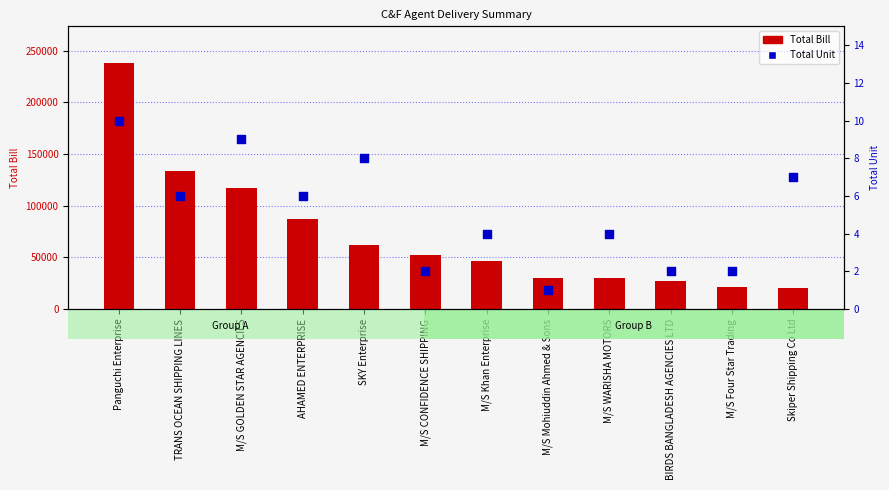

Which series has the largest Y range (max minus min)?

Total Bill